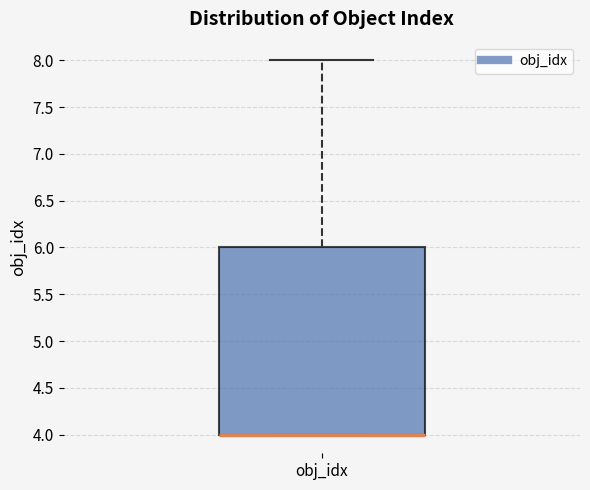

Transcribe this box plot: give where the median line is, the range the box spans, and where the two whiskers end, as read against the y-axis. The values are not printed on the chart, so give them approximately, as read against the axis.

median 4 (drawn on the box's lower edge), box 4 to 6, whiskers 4 to 8